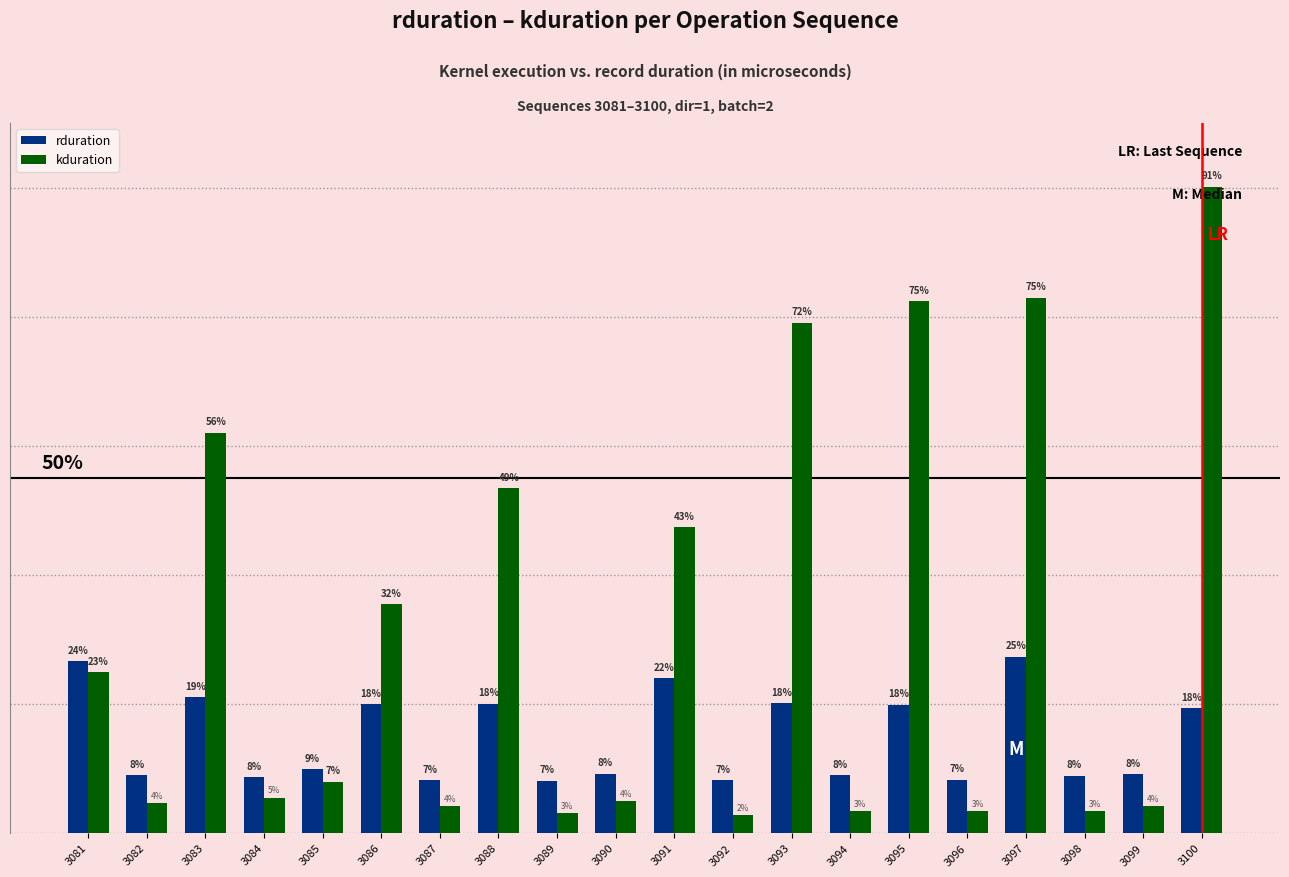

What are all the series names shown in the legend?

rduration, kduration